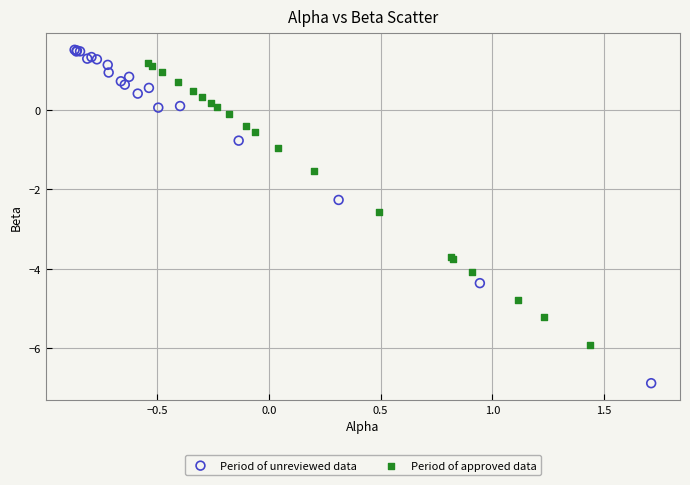

Which series has the largest Y range (max minus min)?

Period of unreviewed data